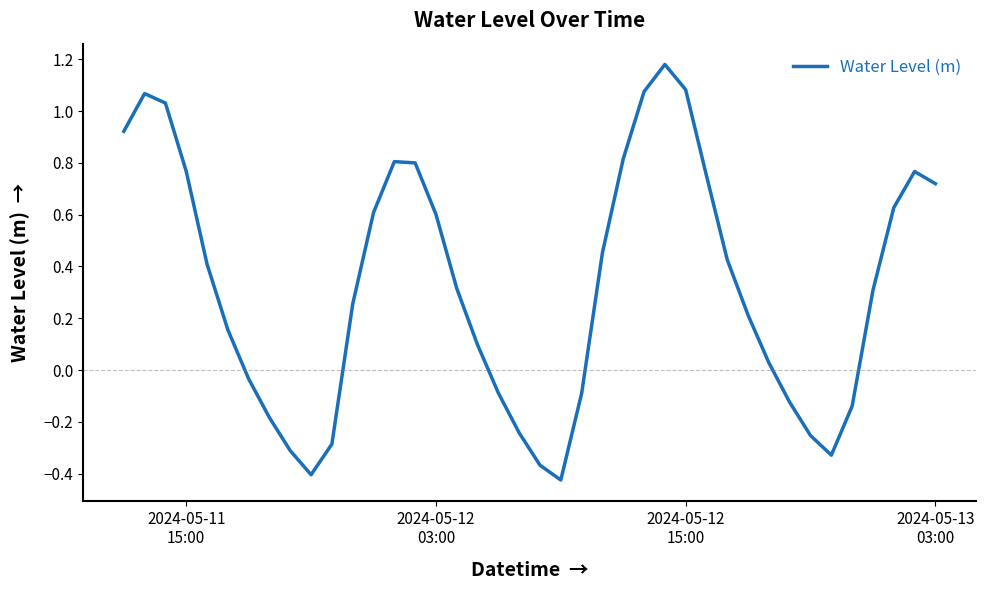

What is the difference between the maximum and minimum values?

1.6